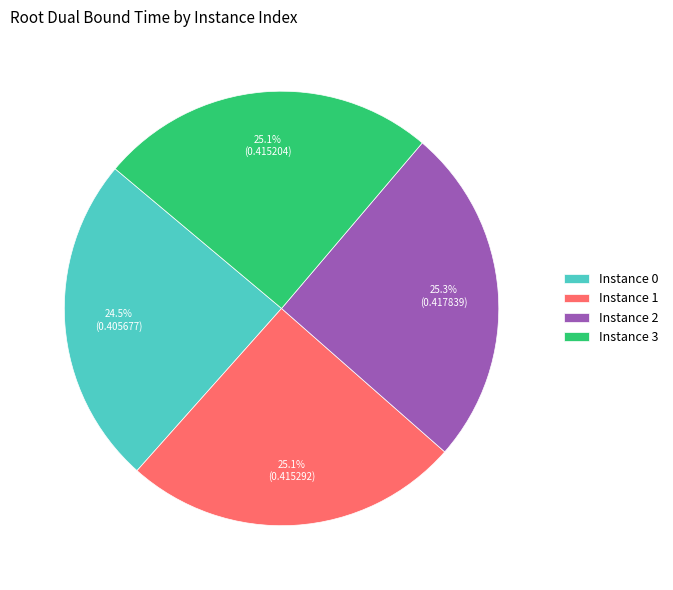

What percentage do Instance 2 and Instance 0 together represent?

49.8%